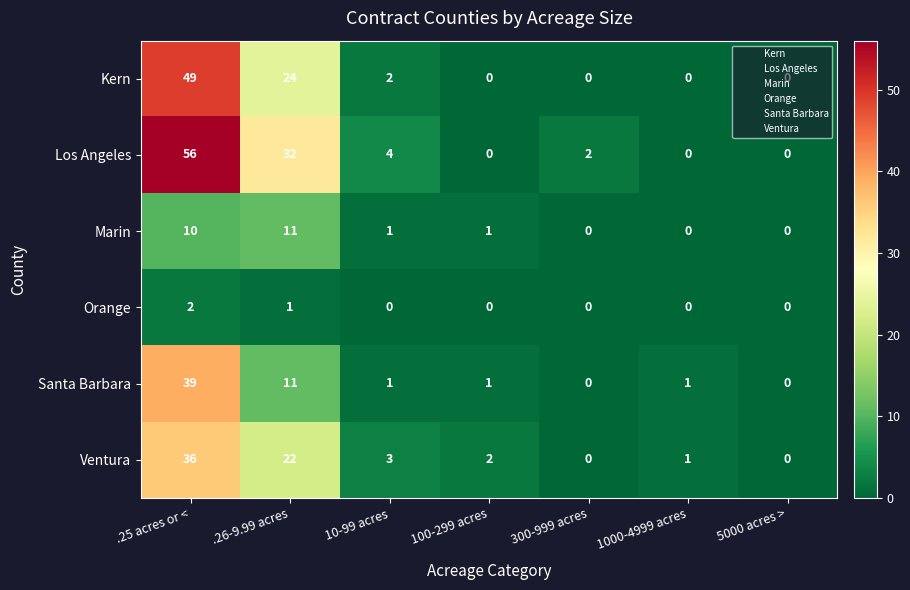

What is the approximate value of Marin at .25 acres or <, to the nearest 10?

10